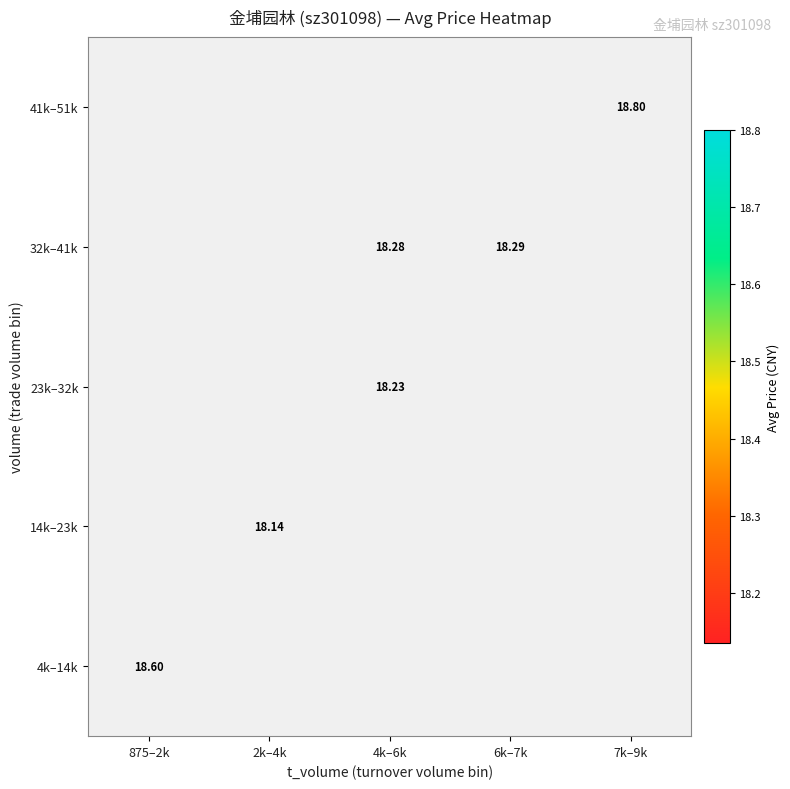

List the series in order of their peak value, highest first.

4k–14k, 14k–23k, 23k–32k, 32k–41k, 41k–51k